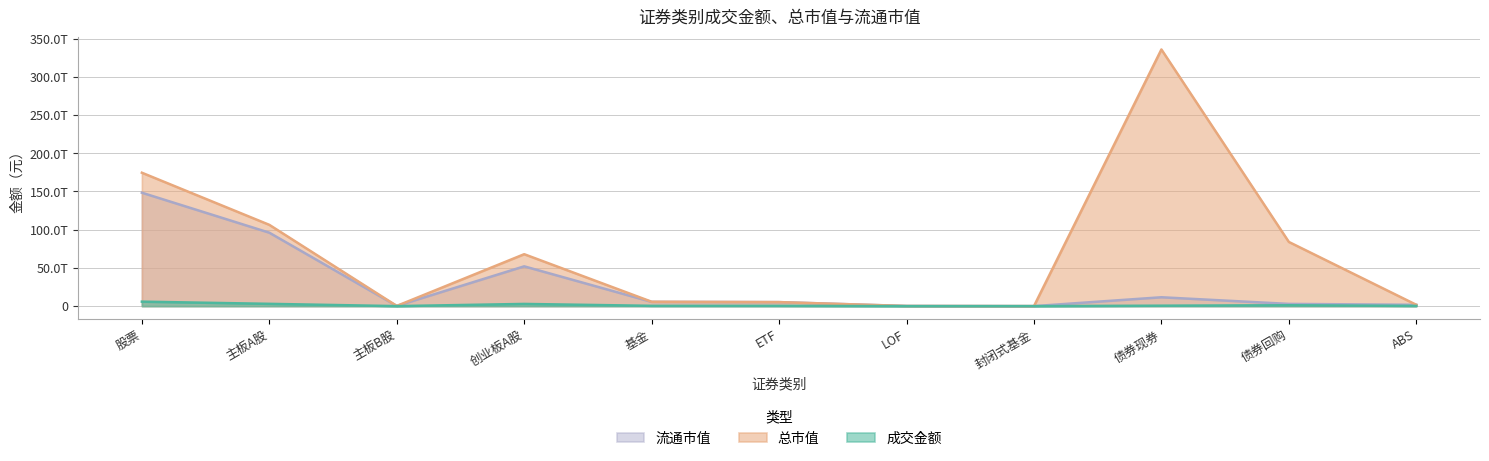

What is the total value across all series at 股票?

328825282847242.1